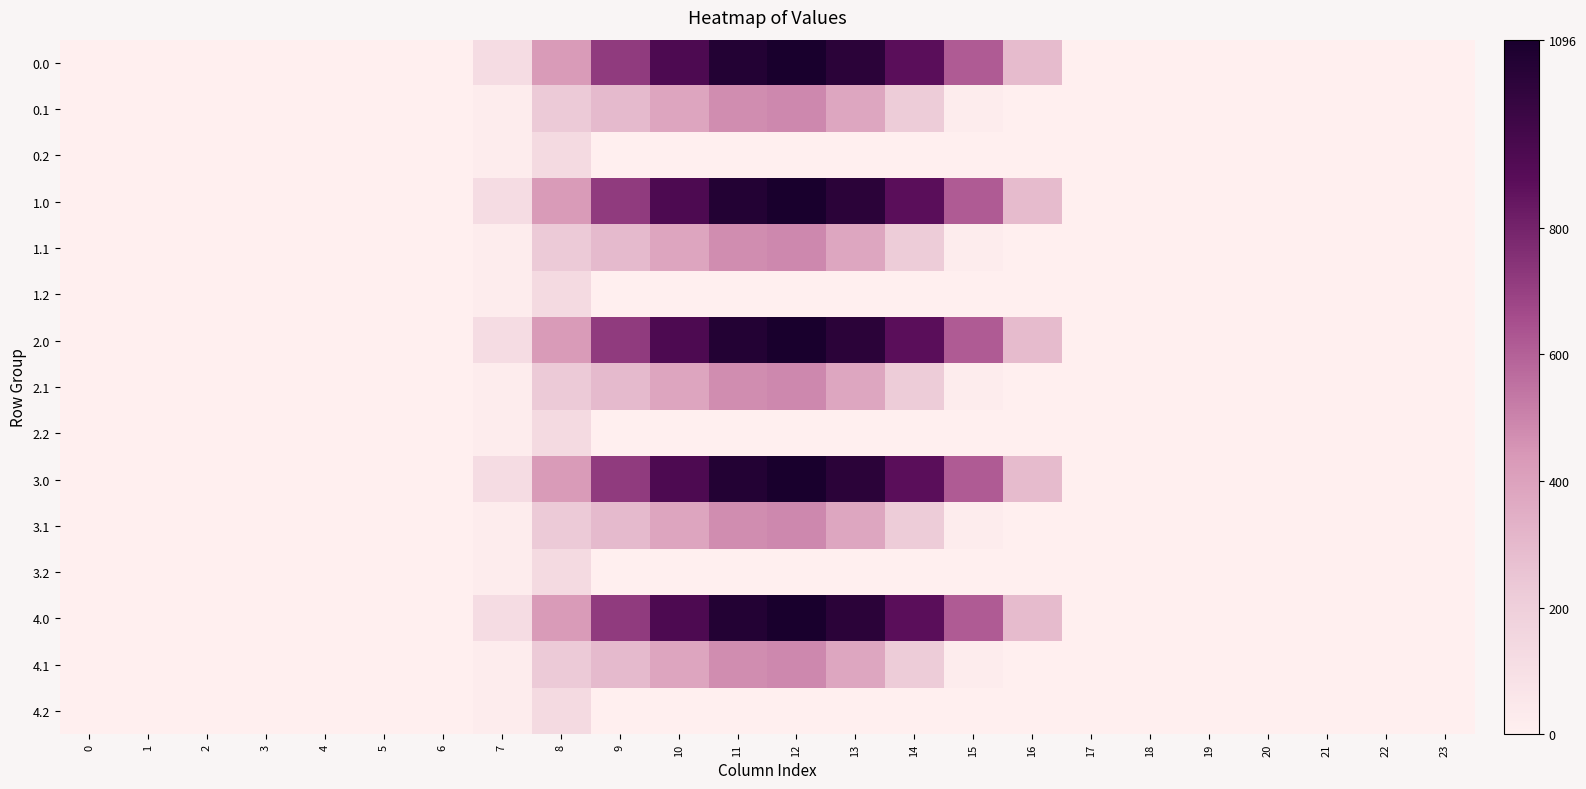

Reading left to right, transcribe all the data shown in this chart.

0.0: 0=0.0	1=0.0	2=0.0	3=0.0	4=0.0	5=0.0	6=0.0	7=120.6	8=430.3	9=716.9	10=916.2	11=1060.3	12=1096.7	13=1032.9	14=870.6	15=615.9	16=294.5	17=0.0	18=0.0	19=0.0	20=0.0	21=0.0	22=0.0	23=0.0
0.1: 0=0.0	1=0.0	2=0.0	3=0.0	4=0.0	5=0.0	6=0.0	7=17.7	8=227.5	9=295.9	10=388.1	11=471.7	12=485.4	13=382.7	14=219.2	15=17.3	16=0.0	17=0.0	18=0.0	19=0.0	20=0.0	21=0.0	22=0.0	23=0.0
0.2: 0=0.0	1=0.0	2=0.0	3=0.0	4=0.0	5=0.0	6=0.0	7=22.3	8=134.2	9=0.0	10=0.0	11=0.0	12=0.0	13=0.0	14=0.0	15=0.0	16=0.0	17=0.0	18=0.0	19=0.0	20=0.0	21=0.0	22=0.0	23=0.0
1.0: 0=0.0	1=0.0	2=0.0	3=0.0	4=0.0	5=0.0	6=0.0	7=120.6	8=430.3	9=716.9	10=916.2	11=1060.3	12=1096.7	13=1032.9	14=870.6	15=615.9	16=294.5	17=0.0	18=0.0	19=0.0	20=0.0	21=0.0	22=0.0	23=0.0
1.1: 0=0.0	1=0.0	2=0.0	3=0.0	4=0.0	5=0.0	6=0.0	7=17.7	8=227.5	9=295.9	10=388.1	11=471.7	12=485.4	13=382.7	14=219.2	15=17.3	16=0.0	17=0.0	18=0.0	19=0.0	20=0.0	21=0.0	22=0.0	23=0.0
1.2: 0=0.0	1=0.0	2=0.0	3=0.0	4=0.0	5=0.0	6=0.0	7=22.3	8=134.2	9=0.0	10=0.0	11=0.0	12=0.0	13=0.0	14=0.0	15=0.0	16=0.0	17=0.0	18=0.0	19=0.0	20=0.0	21=0.0	22=0.0	23=0.0
2.0: 0=0.0	1=0.0	2=0.0	3=0.0	4=0.0	5=0.0	6=0.0	7=120.6	8=430.3	9=716.9	10=916.2	11=1060.3	12=1096.7	13=1032.9	14=870.6	15=615.9	16=294.5	17=0.0	18=0.0	19=0.0	20=0.0	21=0.0	22=0.0	23=0.0
2.1: 0=0.0	1=0.0	2=0.0	3=0.0	4=0.0	5=0.0	6=0.0	7=17.7	8=227.5	9=295.9	10=388.1	11=471.7	12=485.4	13=382.7	14=219.2	15=17.3	16=0.0	17=0.0	18=0.0	19=0.0	20=0.0	21=0.0	22=0.0	23=0.0
2.2: 0=0.0	1=0.0	2=0.0	3=0.0	4=0.0	5=0.0	6=0.0	7=22.3	8=134.2	9=0.0	10=0.0	11=0.0	12=0.0	13=0.0	14=0.0	15=0.0	16=0.0	17=0.0	18=0.0	19=0.0	20=0.0	21=0.0	22=0.0	23=0.0
3.0: 0=0.0	1=0.0	2=0.0	3=0.0	4=0.0	5=0.0	6=0.0	7=120.6	8=430.3	9=716.9	10=916.2	11=1060.3	12=1096.7	13=1032.9	14=870.6	15=615.9	16=294.5	17=0.0	18=0.0	19=0.0	20=0.0	21=0.0	22=0.0	23=0.0
3.1: 0=0.0	1=0.0	2=0.0	3=0.0	4=0.0	5=0.0	6=0.0	7=17.7	8=227.5	9=295.9	10=388.1	11=471.7	12=485.4	13=382.7	14=219.2	15=17.3	16=0.0	17=0.0	18=0.0	19=0.0	20=0.0	21=0.0	22=0.0	23=0.0
3.2: 0=0.0	1=0.0	2=0.0	3=0.0	4=0.0	5=0.0	6=0.0	7=22.3	8=134.2	9=0.0	10=0.0	11=0.0	12=0.0	13=0.0	14=0.0	15=0.0	16=0.0	17=0.0	18=0.0	19=0.0	20=0.0	21=0.0	22=0.0	23=0.0
4.0: 0=0.0	1=0.0	2=0.0	3=0.0	4=0.0	5=0.0	6=0.0	7=120.6	8=430.3	9=716.9	10=916.2	11=1060.3	12=1096.7	13=1032.9	14=870.6	15=615.9	16=294.5	17=0.0	18=0.0	19=0.0	20=0.0	21=0.0	22=0.0	23=0.0
4.1: 0=0.0	1=0.0	2=0.0	3=0.0	4=0.0	5=0.0	6=0.0	7=17.7	8=227.5	9=295.9	10=388.1	11=471.7	12=485.4	13=382.7	14=219.2	15=17.3	16=0.0	17=0.0	18=0.0	19=0.0	20=0.0	21=0.0	22=0.0	23=0.0
4.2: 0=0.0	1=0.0	2=0.0	3=0.0	4=0.0	5=0.0	6=0.0	7=22.3	8=134.2	9=0.0	10=0.0	11=0.0	12=0.0	13=0.0	14=0.0	15=0.0	16=0.0	17=0.0	18=0.0	19=0.0	20=0.0	21=0.0	22=0.0	23=0.0